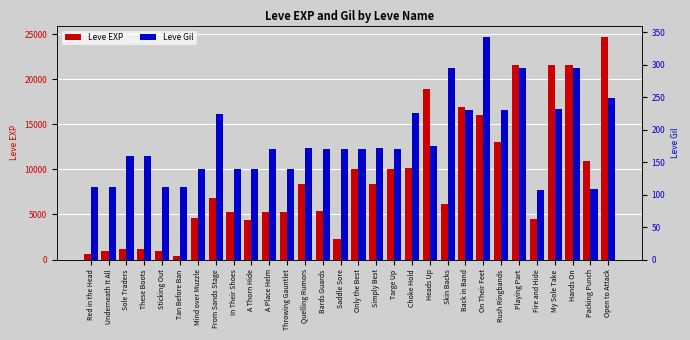

Between Tan Before Ban and From Sands Stage, which series saw the biggest shift?

Leve EXP